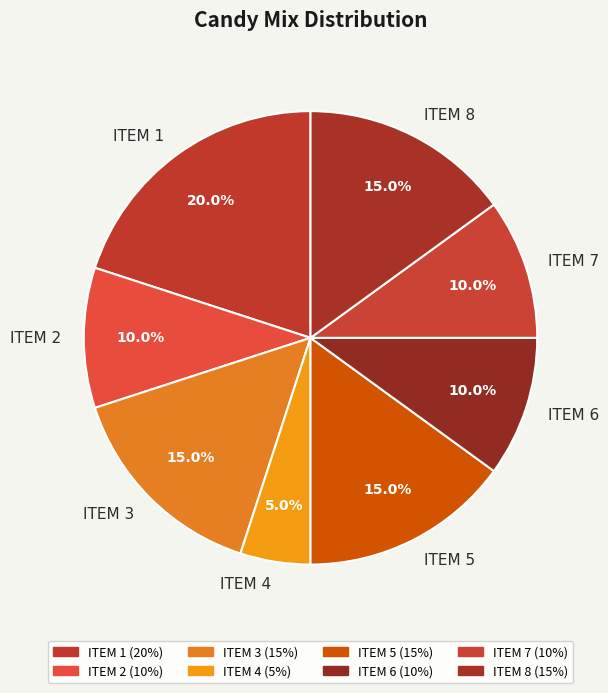

To the nearest percent, what is the difference between the ITEM 2 and ITEM 1 slice percentages?

10%